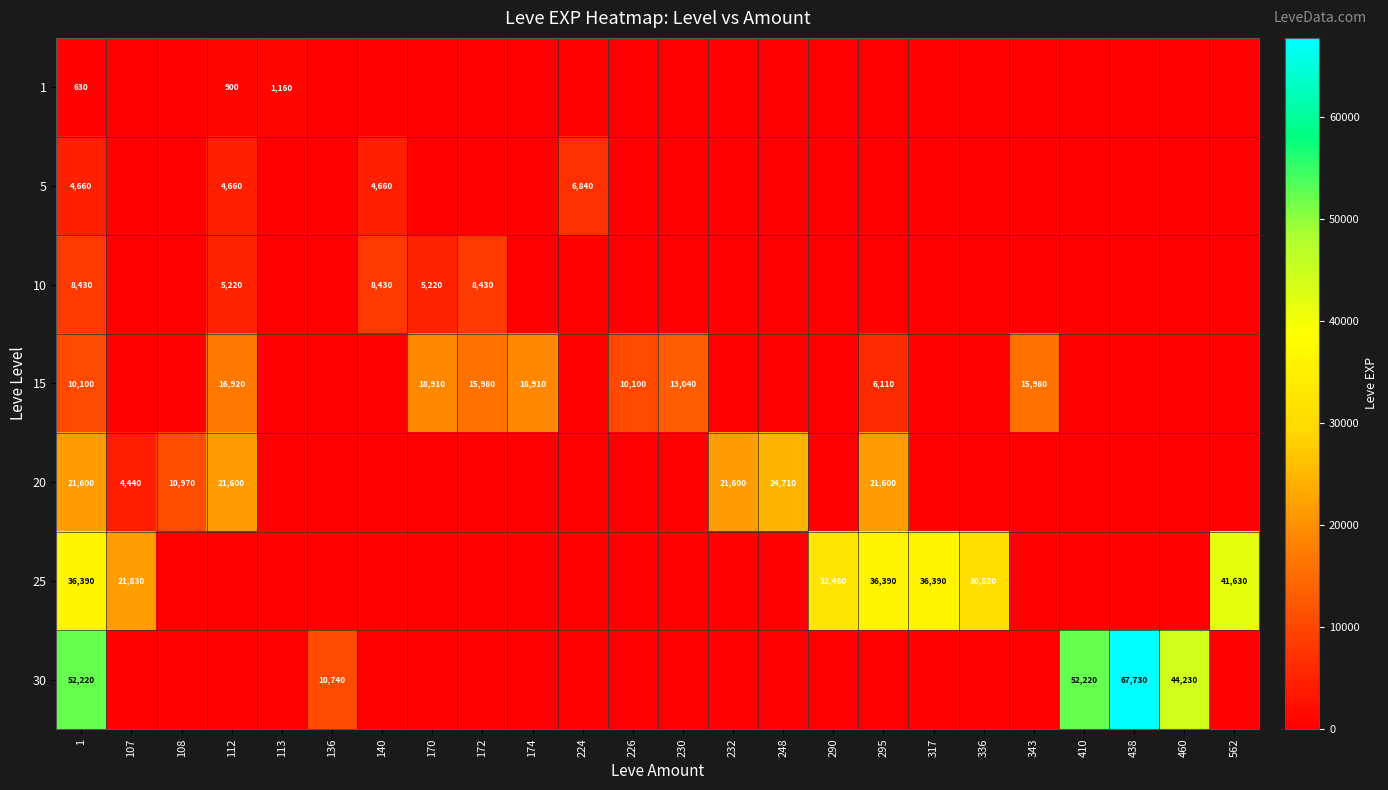

Is it true that 15 equals 18910 at 170?

True